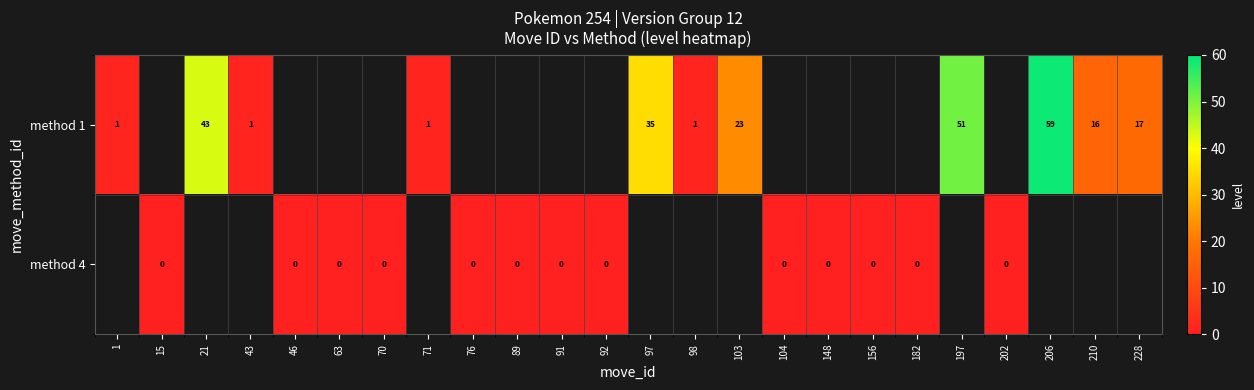

What is the sum of the method 1 values at 210 and 97?

51